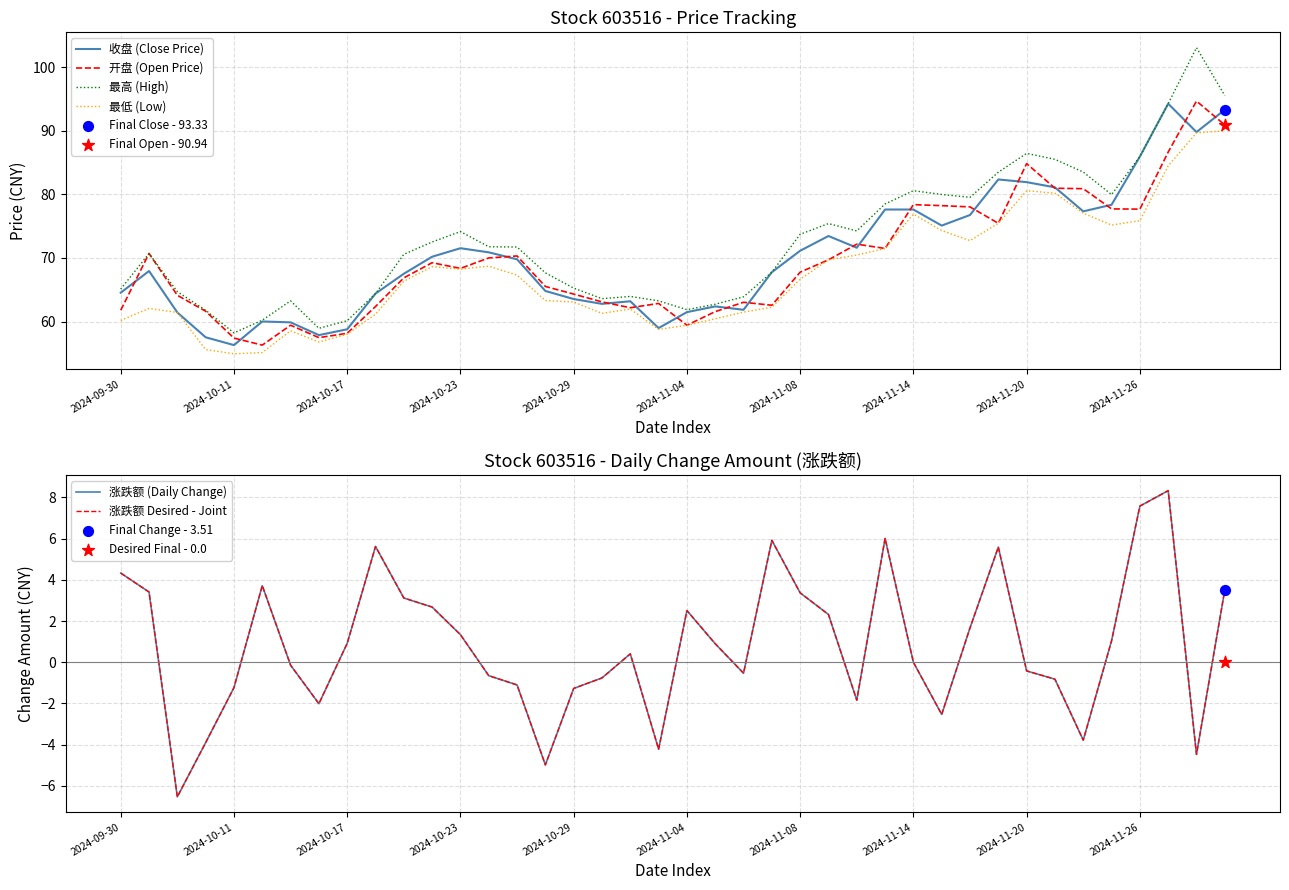

Which series has the largest Y range (max minus min)?

最高 (High)